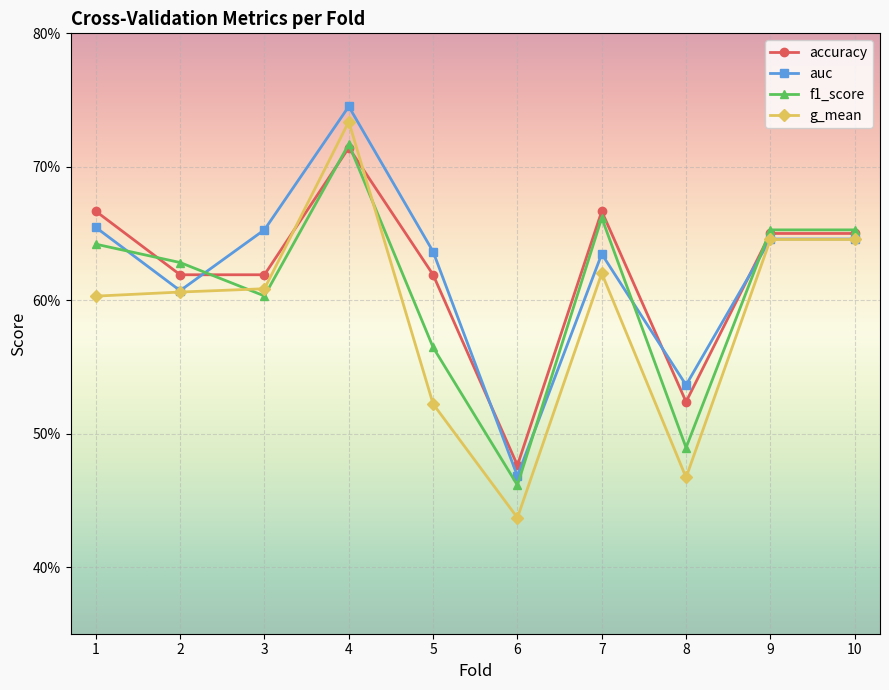

True or false: accuracy and f1_score cross at least once.

True